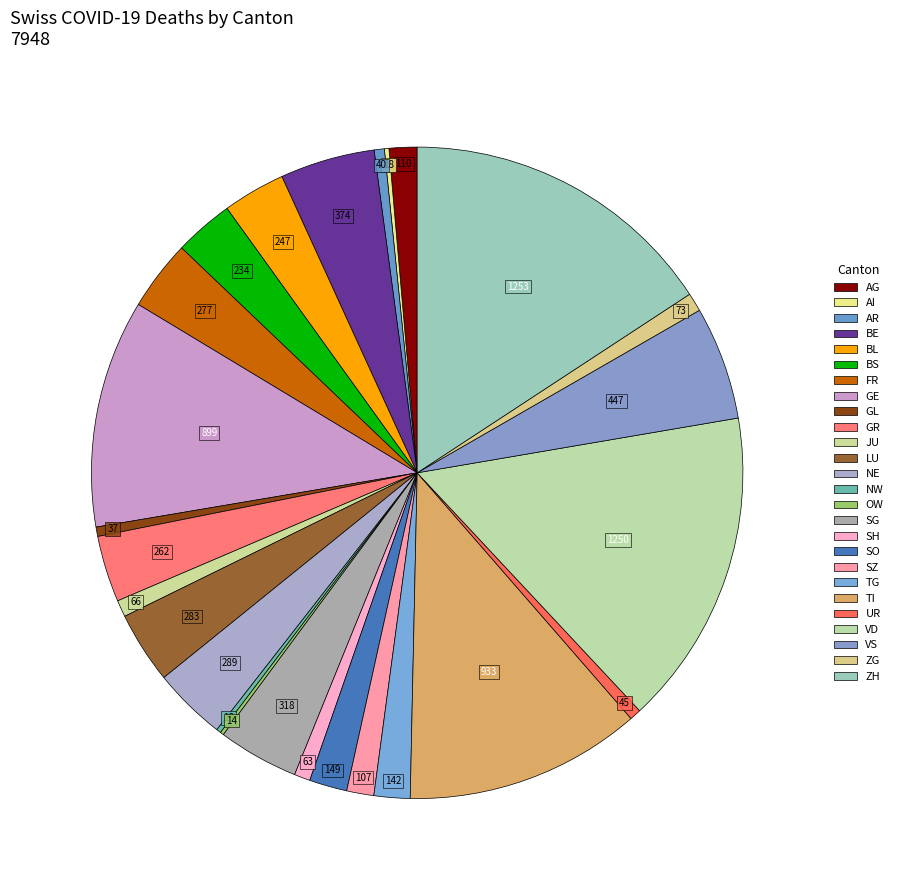

Combined, what portion of the pie is NW and SZ?

1.6%